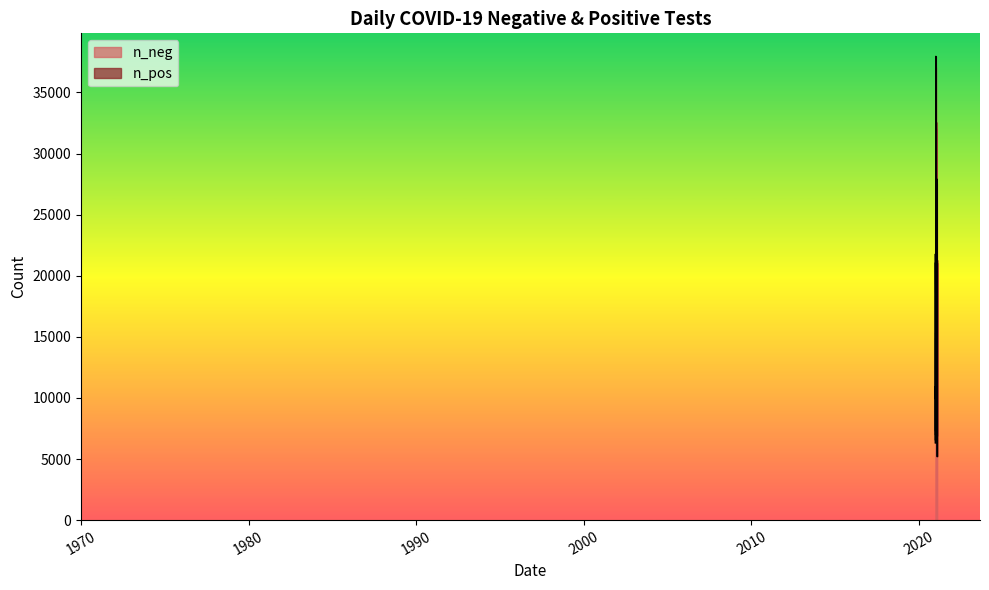

What is the maximum value shown in the chart?

37944